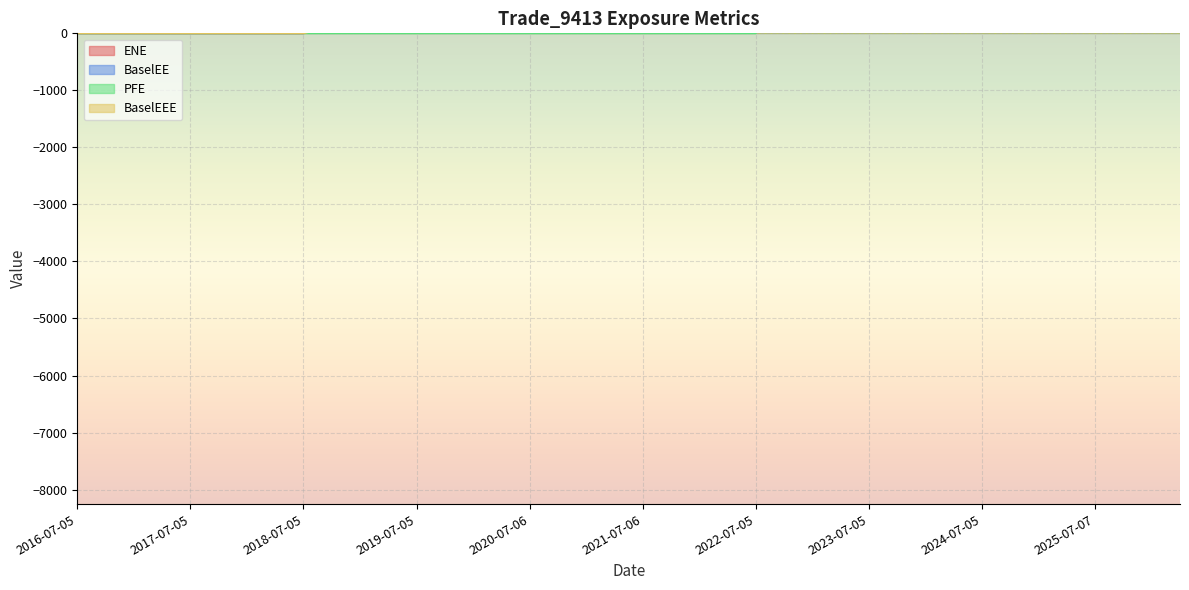

At which category does PFE reach its first local valley?

2024-01-05